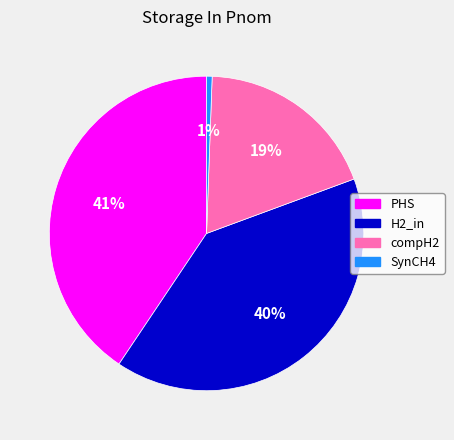

To the nearest percent, what is the combined percentage of H2_in and SynCH4?

41%